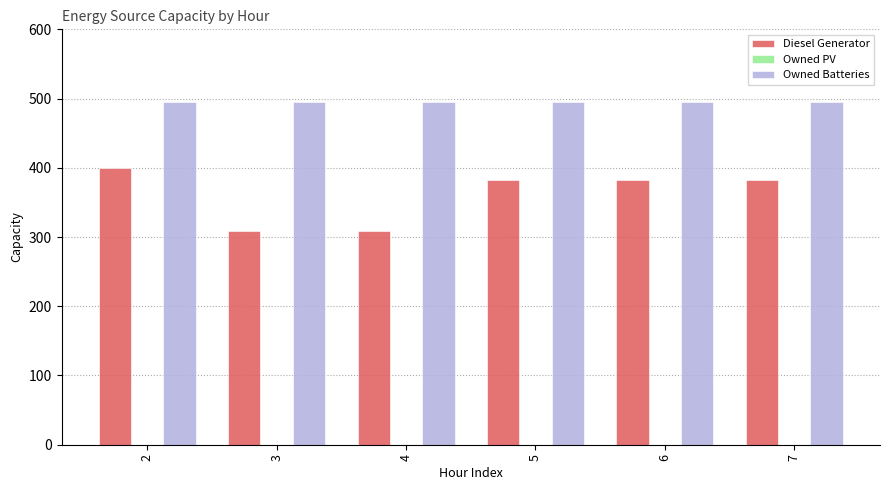

What is the sum of all Diesel Generator values?

2167